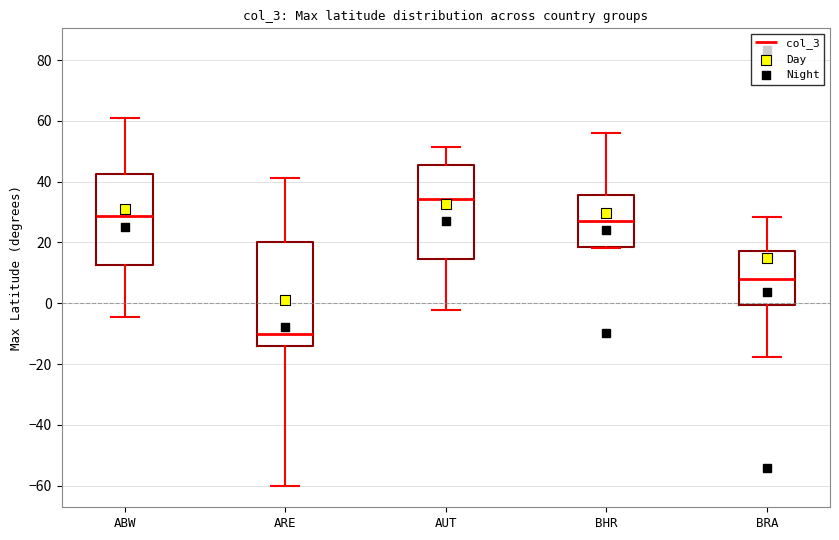

Reading left to right, transcribe this box plot: for each box, give where its median line is, the range the box spans, and where its two whiskers end, as read against the y-axis. The values are not printed on the chart, so give them approximately, as read against the axis.

ABW: median 28, box 12 to 42, whiskers -4 to 60
ARE: median -10, box -14 to 20, whiskers -60 to 42
AUT: median 34, box 14 to 46, whiskers -2 to 52
BHR: median 28, box 18 to 36, whiskers 18 to 56
BRA: median 8, box 0 to 18, whiskers -18 to 28